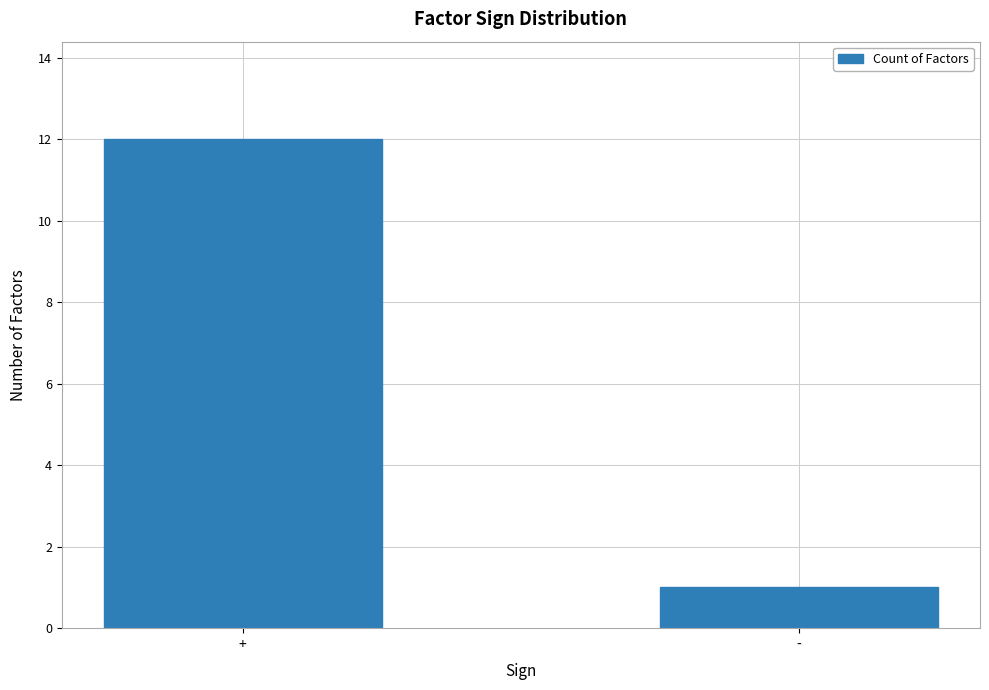

Reading left to right, list all the values displayed in this chart.

+=12	-=1